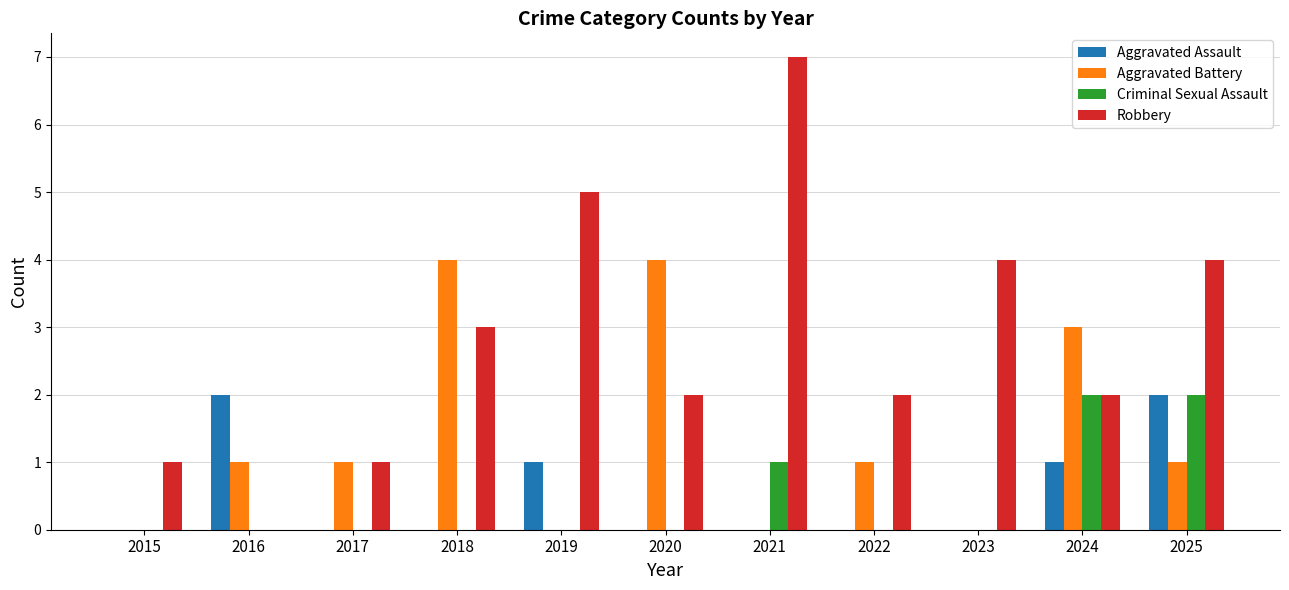

Which label corresponds to the largest value in the chart?

2021